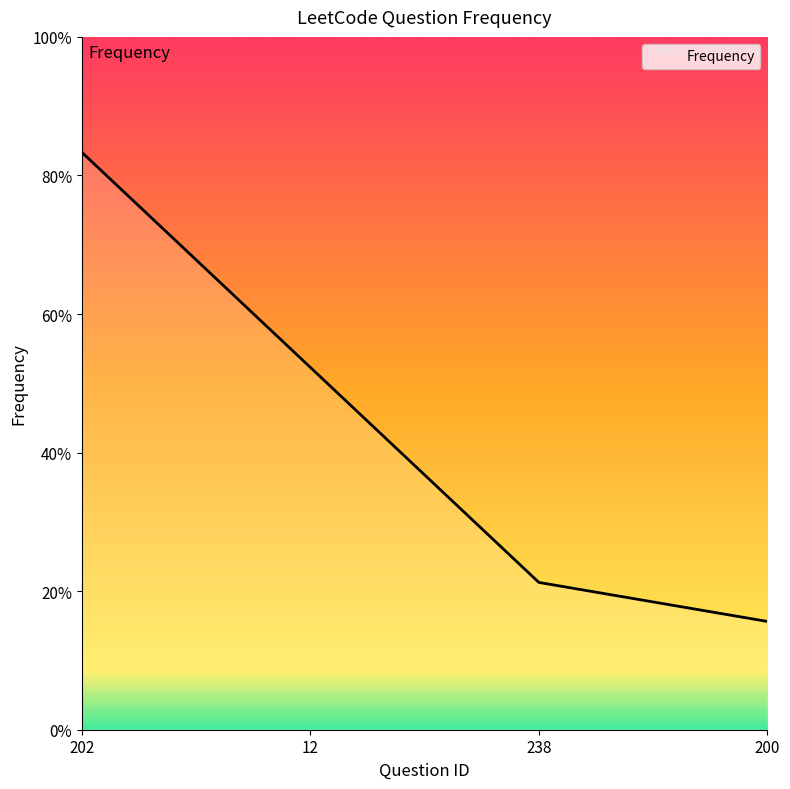

Is this an area chart (filled region under the line)?

Yes